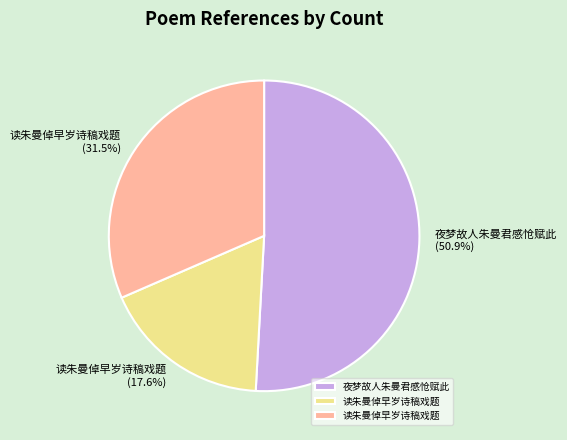

How many segments does this pie chart have?

3